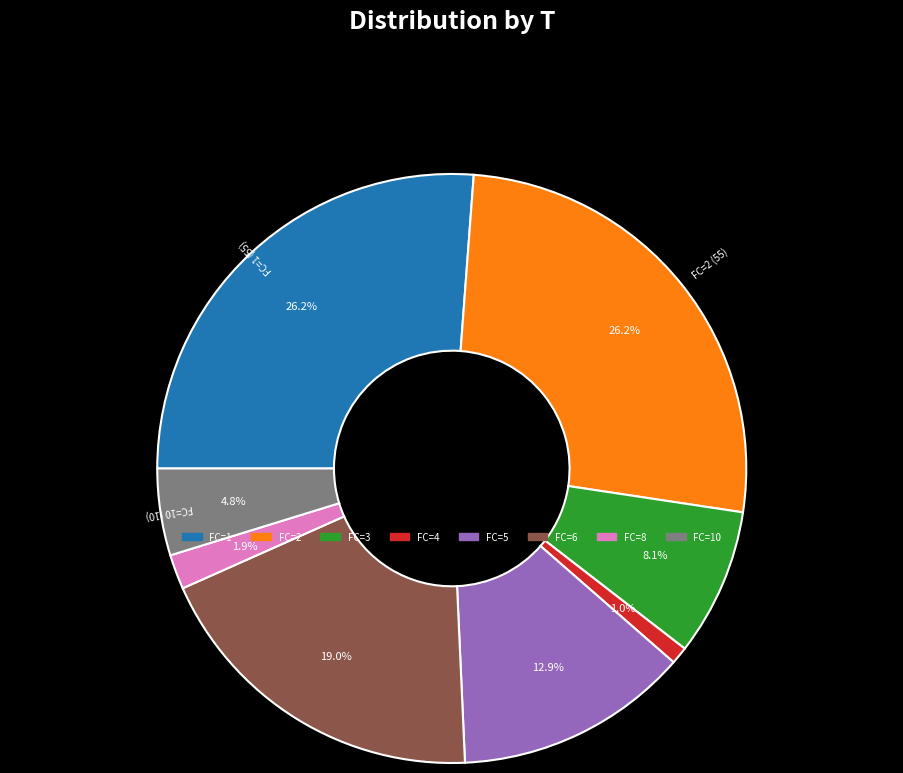

Is there any slice that represents more than half of the pie?

No